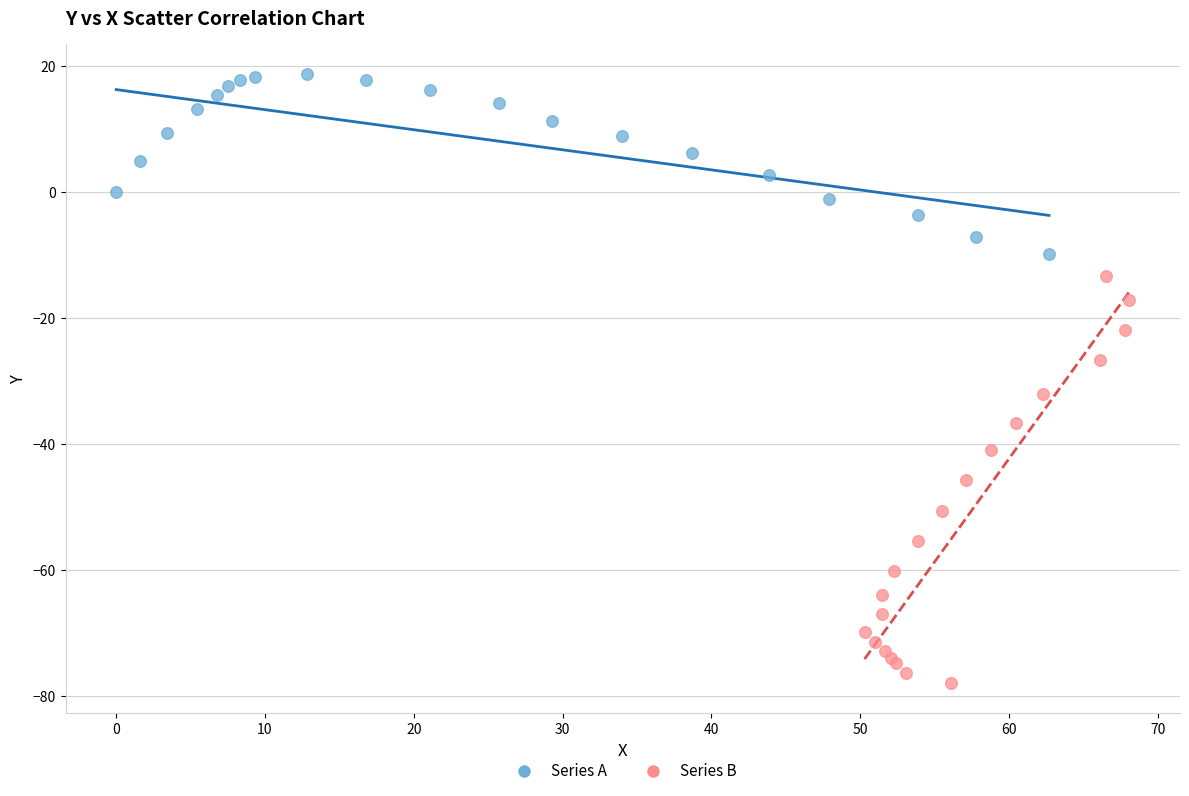

Which series contains the lowest Y value?

Series B